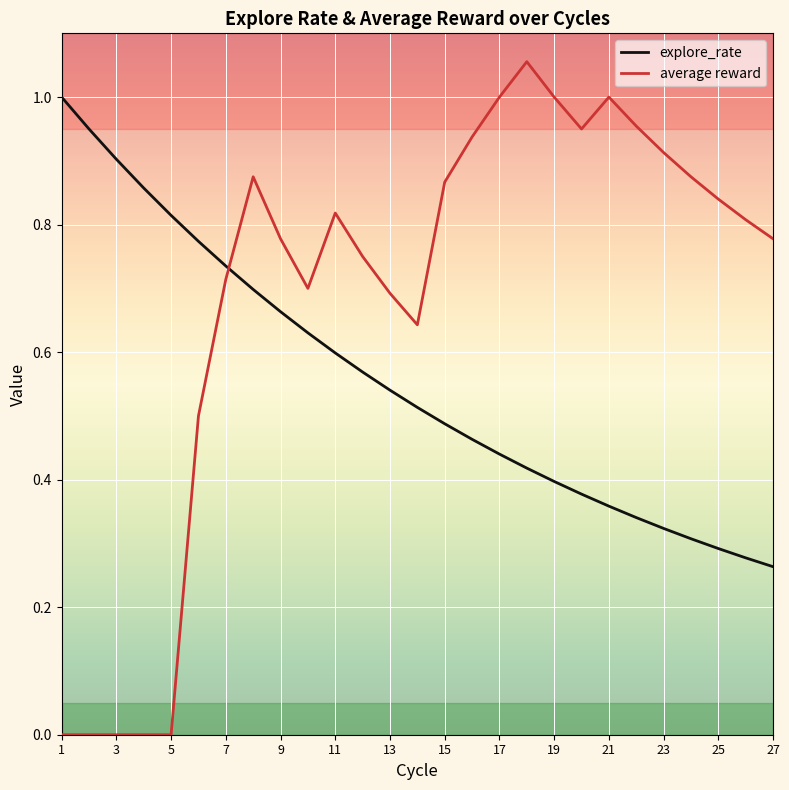

What is the sum of all average reward values?

18.4